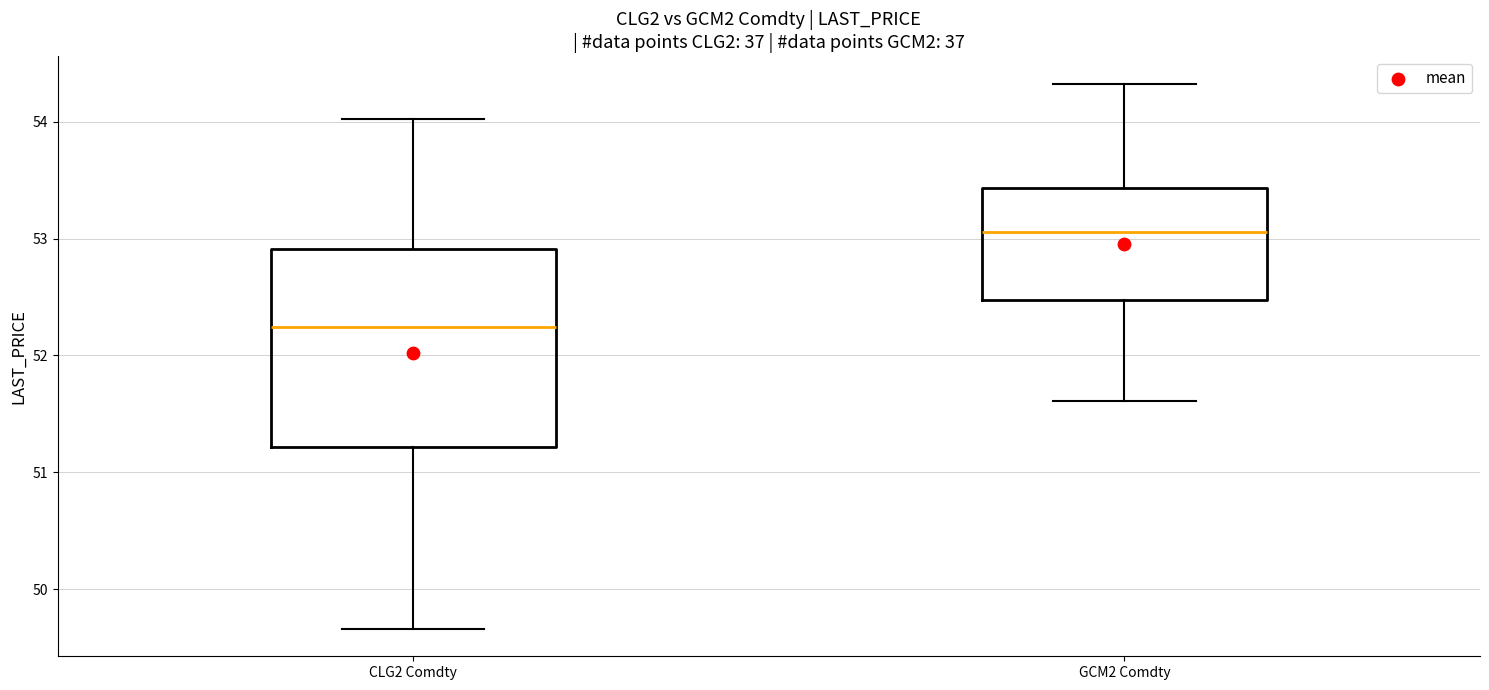

Which box is the tallest, from its lower edge to its upper edge?

CLG2 Comdty